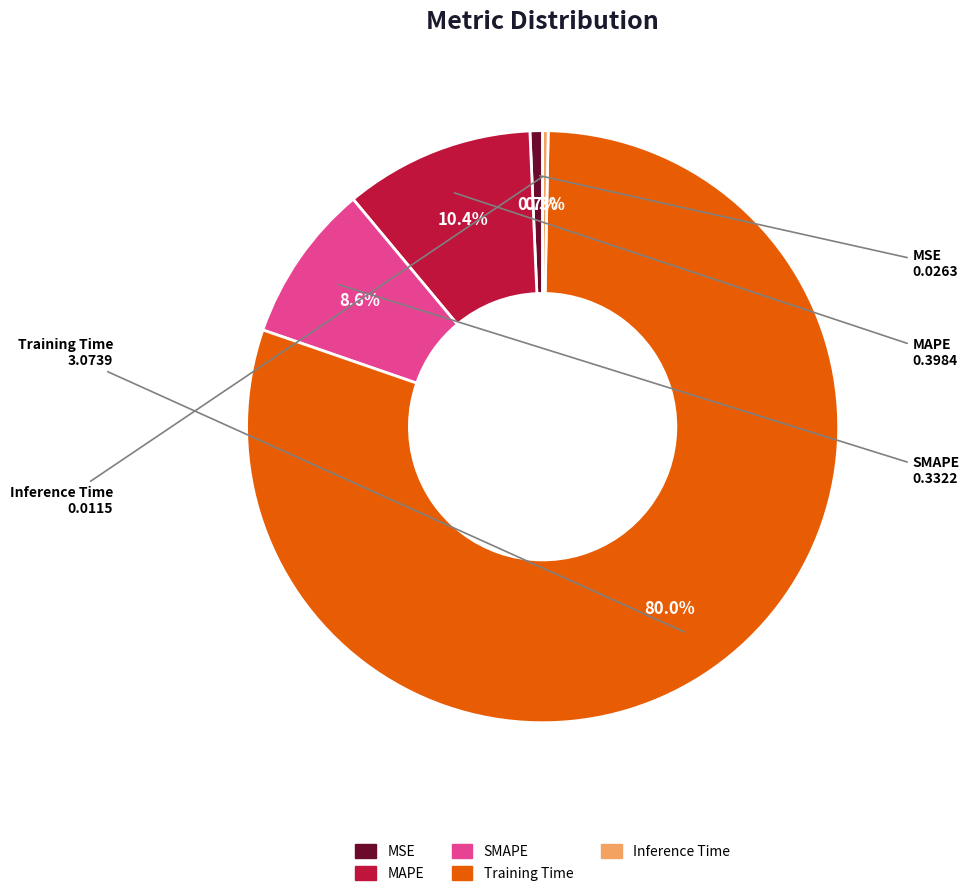

True or false: MAPE accounts for 10% of the total.

True